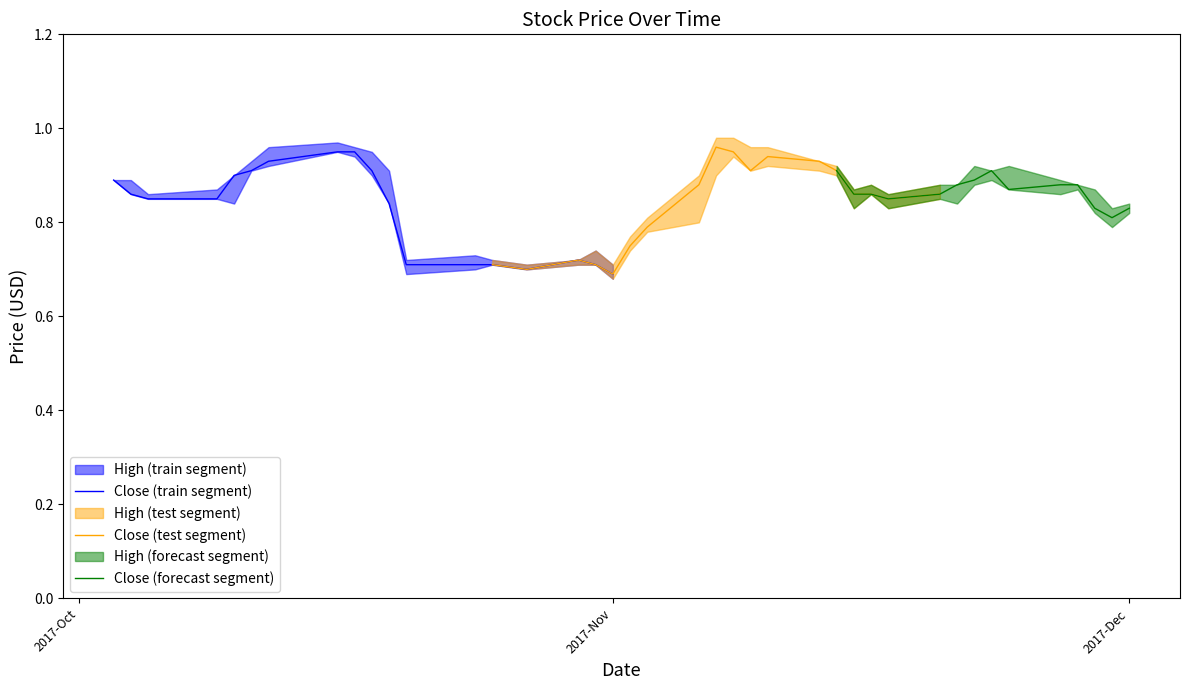

What is the value of the High point at the 4th from the left?

0.9